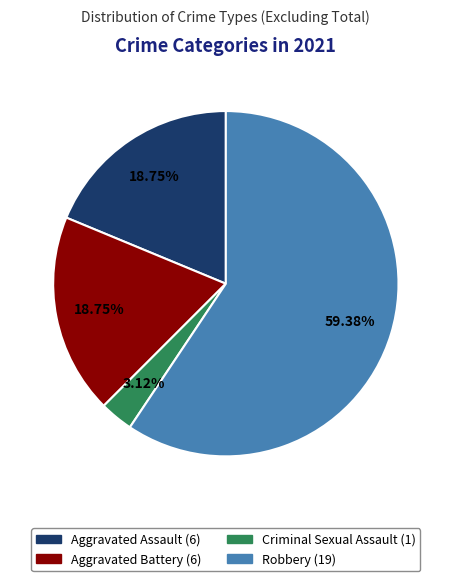

What is the ratio of the value at Aggravated Assault to the value at Robbery?

0.3